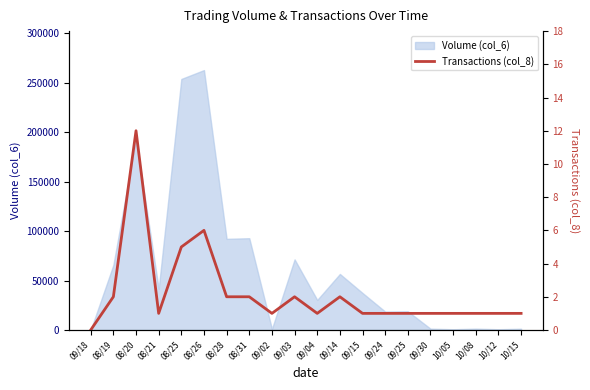

Reading left to right, extract all data points from this chart.

09/18=0	08/19=2	08/20=12	08/21=1	08/25=5	08/26=6	08/28=2	08/31=2	09/02=1	09/03=2	09/04=1	09/14=2	09/15=1	09/24=1	09/25=1	09/30=1	10/05=1	10/08=1	10/12=1	10/15=1